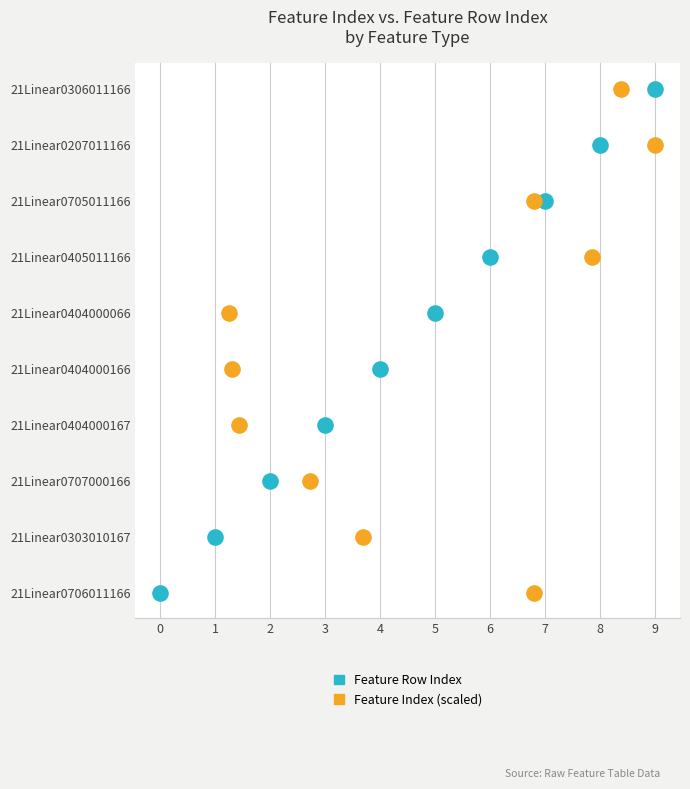

What are all the series names shown in the legend?

Feature Row Index, Feature Index (scaled)